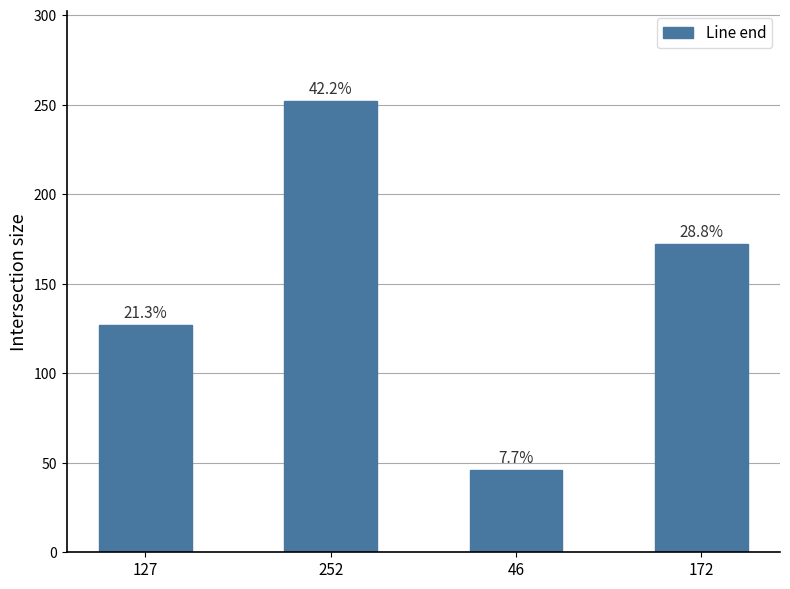

Between 252 and 127, which is larger?

252